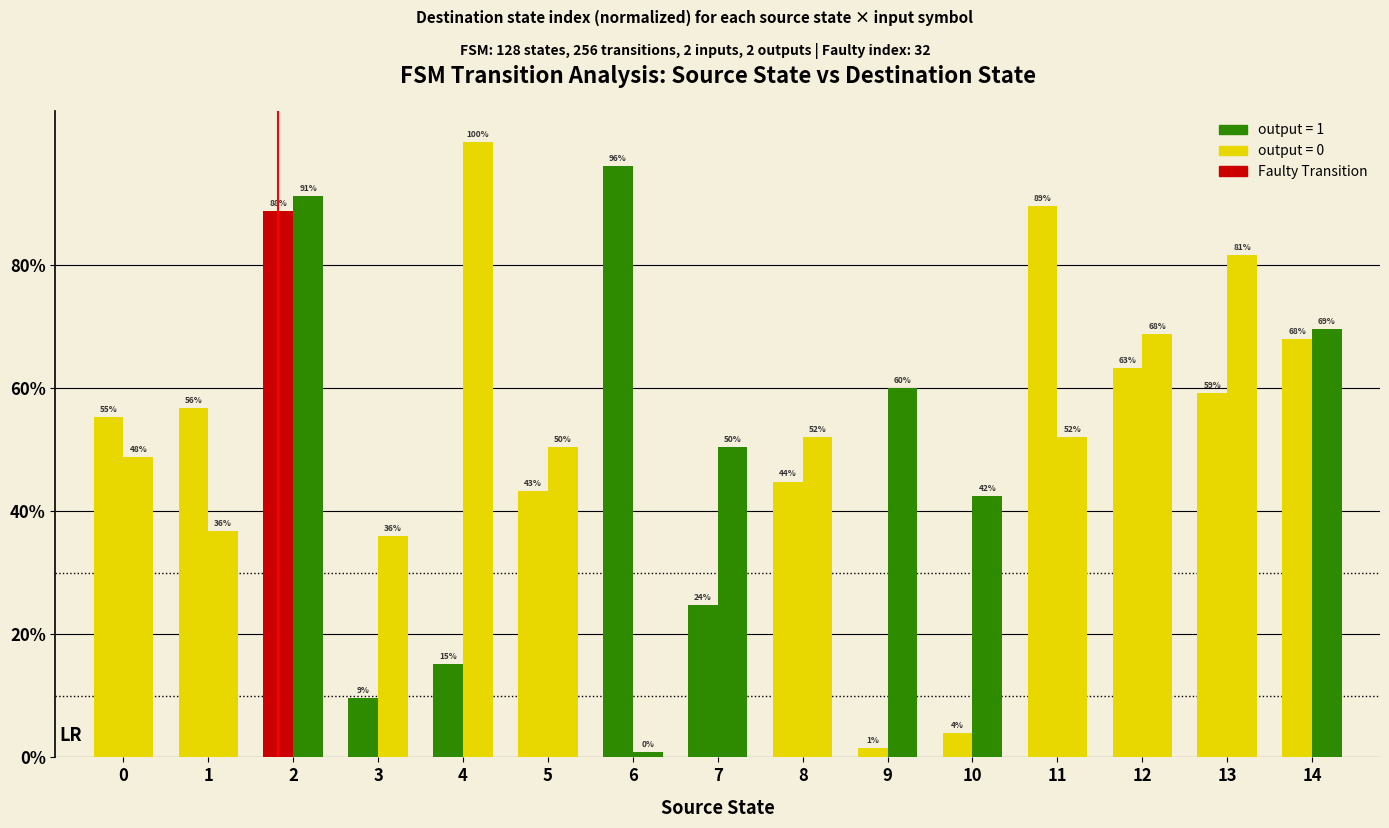

Count the number of categories in the chart.

15